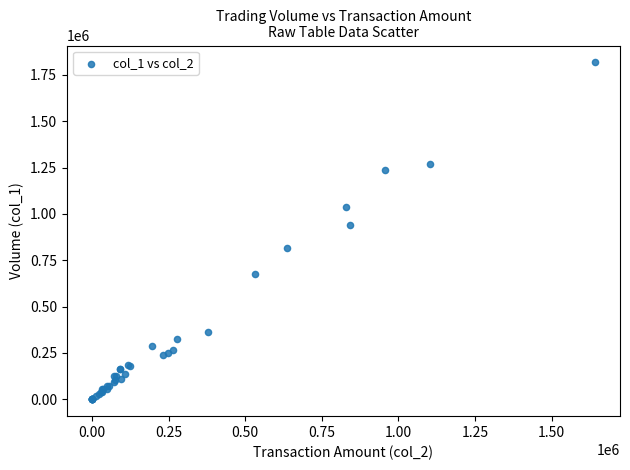

What Y value in the scatter plot is closest to 909000?

939000